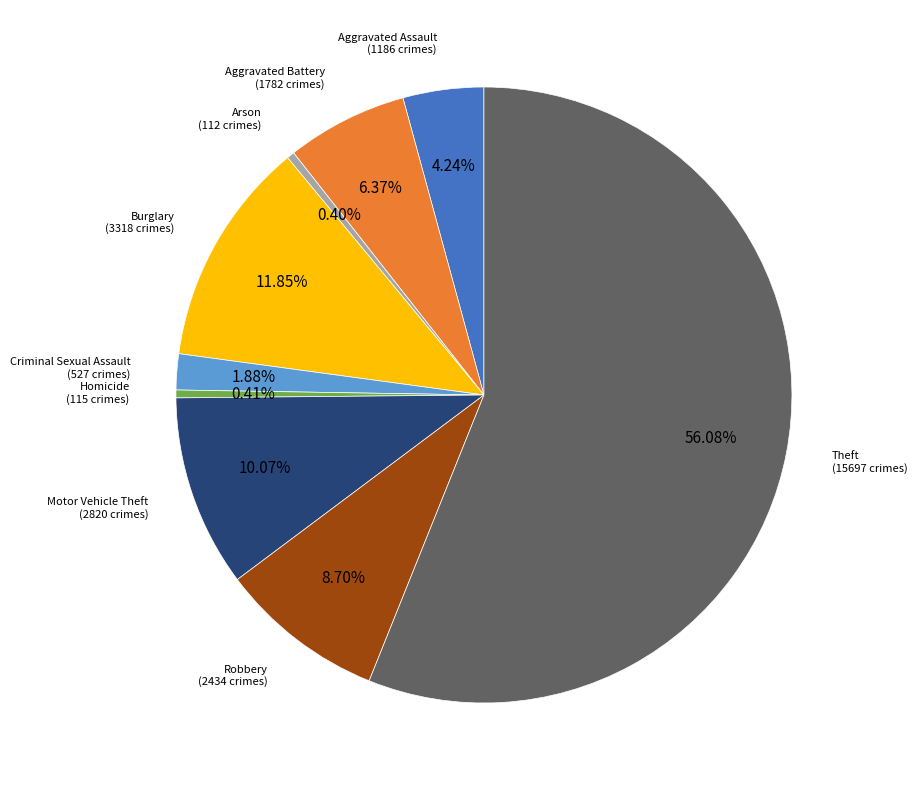

To the nearest percent, what is the average slice percentage?

11%